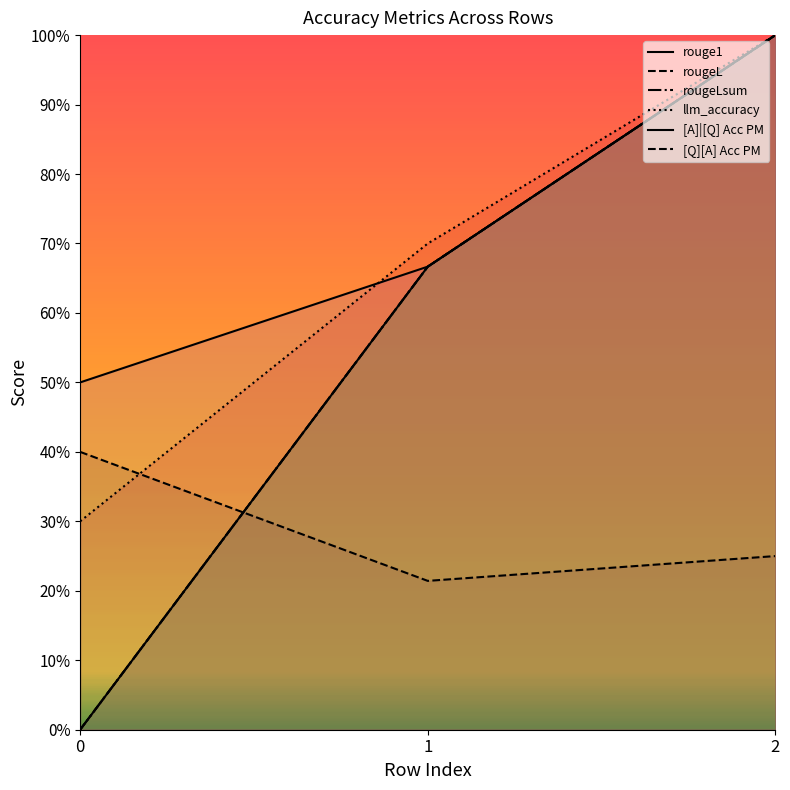

Which series has the largest total across all categories?

[A]|[Q] Acc PM